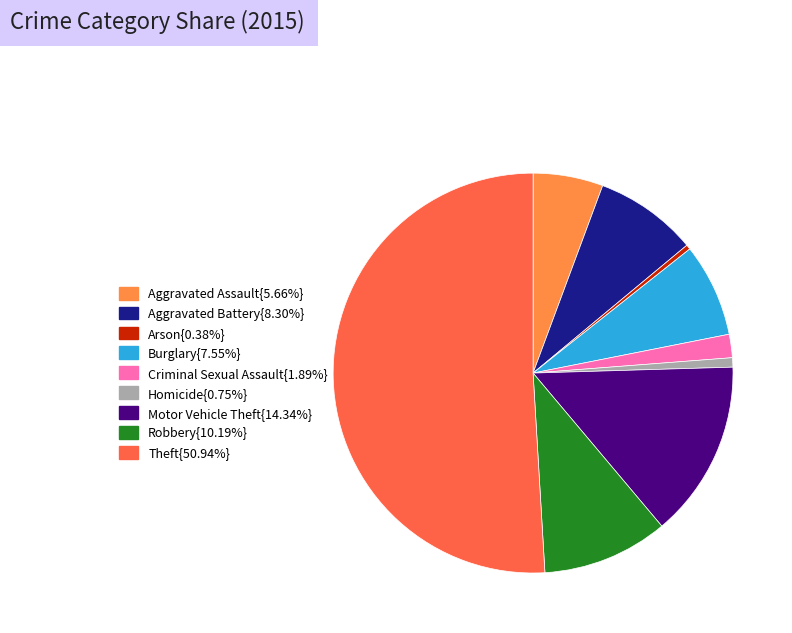

How many slices are in this pie chart?

9